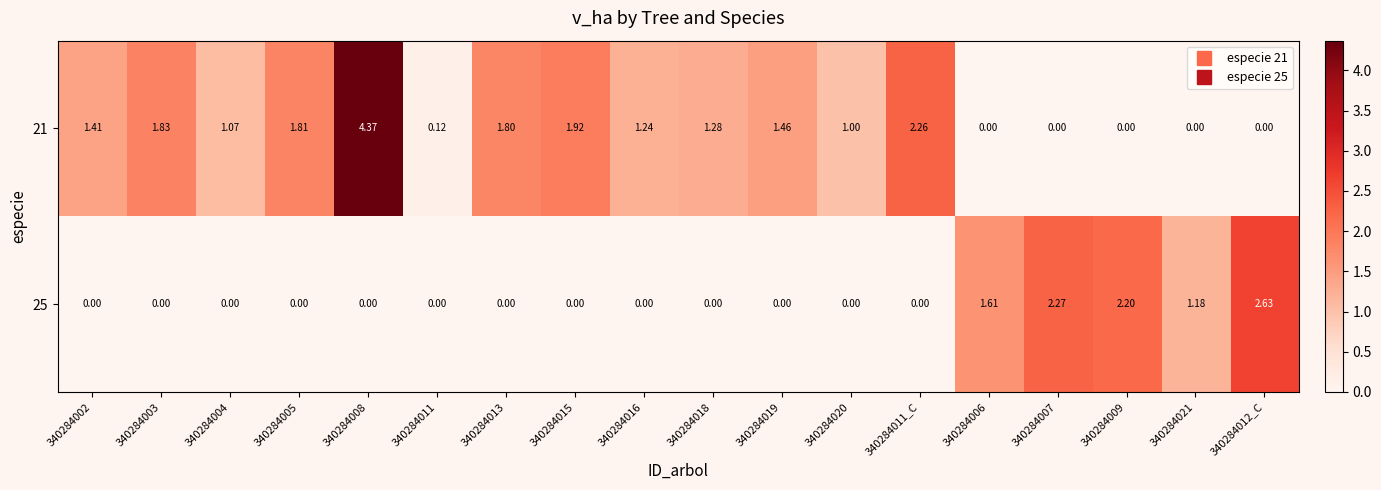

Is the value of 25 at 340284006 greater than the value of 21 at 340284002?

Yes